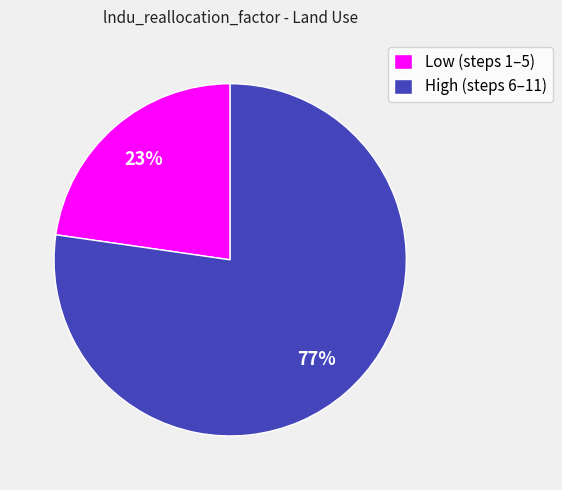

To the nearest percent, what is the average slice percentage?

50%